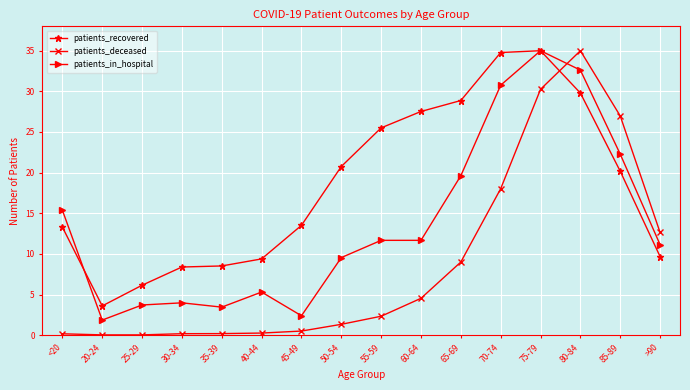

What is the maximum value shown in the chart?

35.0